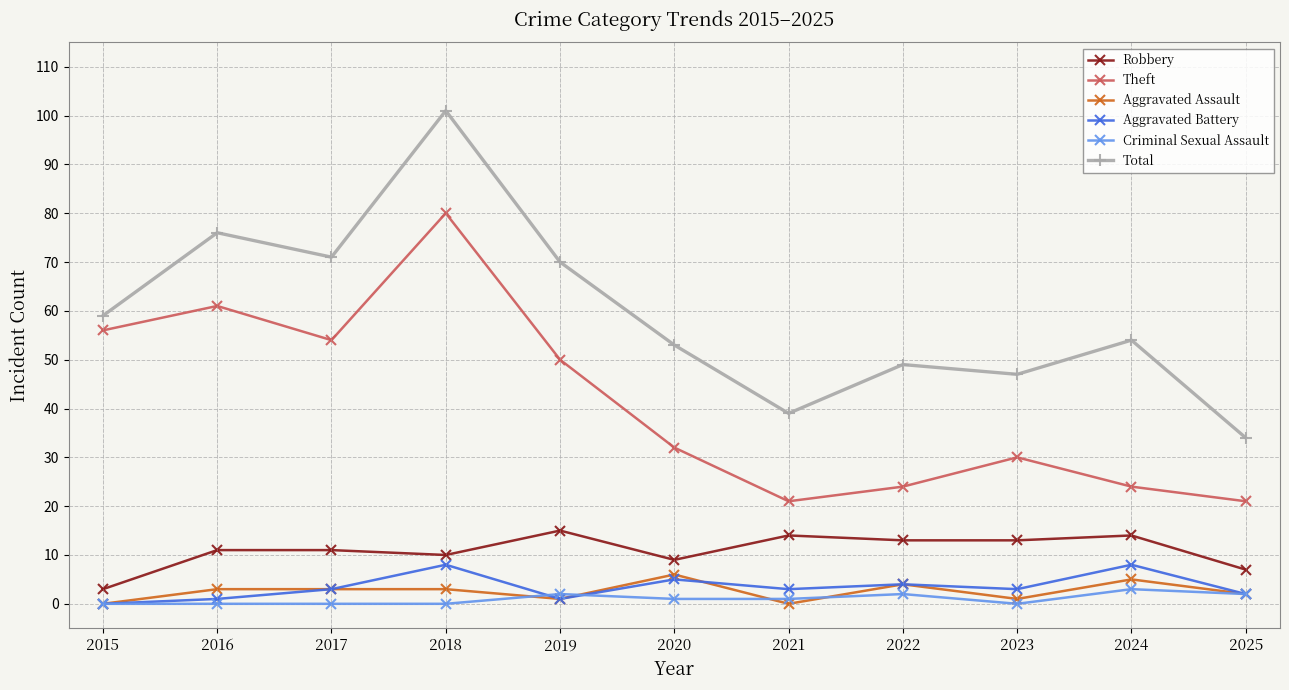

What is the greatest value displayed?

101